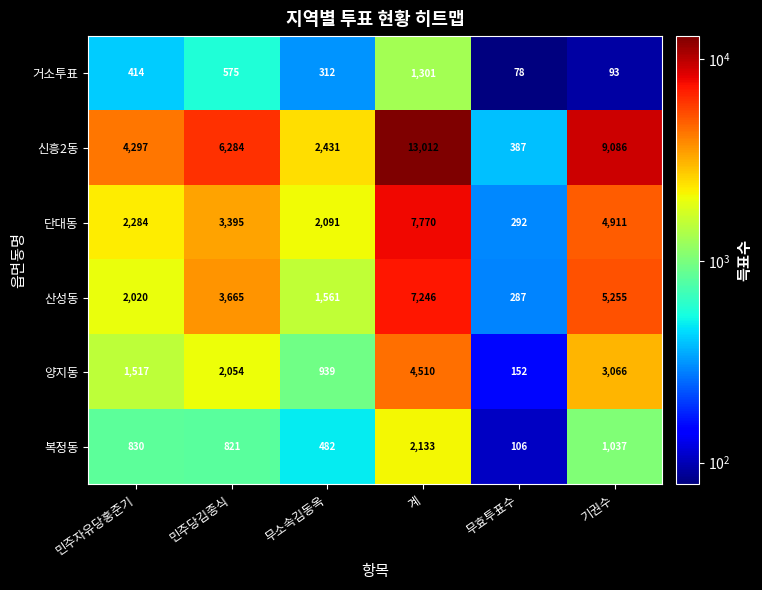

What is the total value across all series at 민주자유당홍준기?

11362